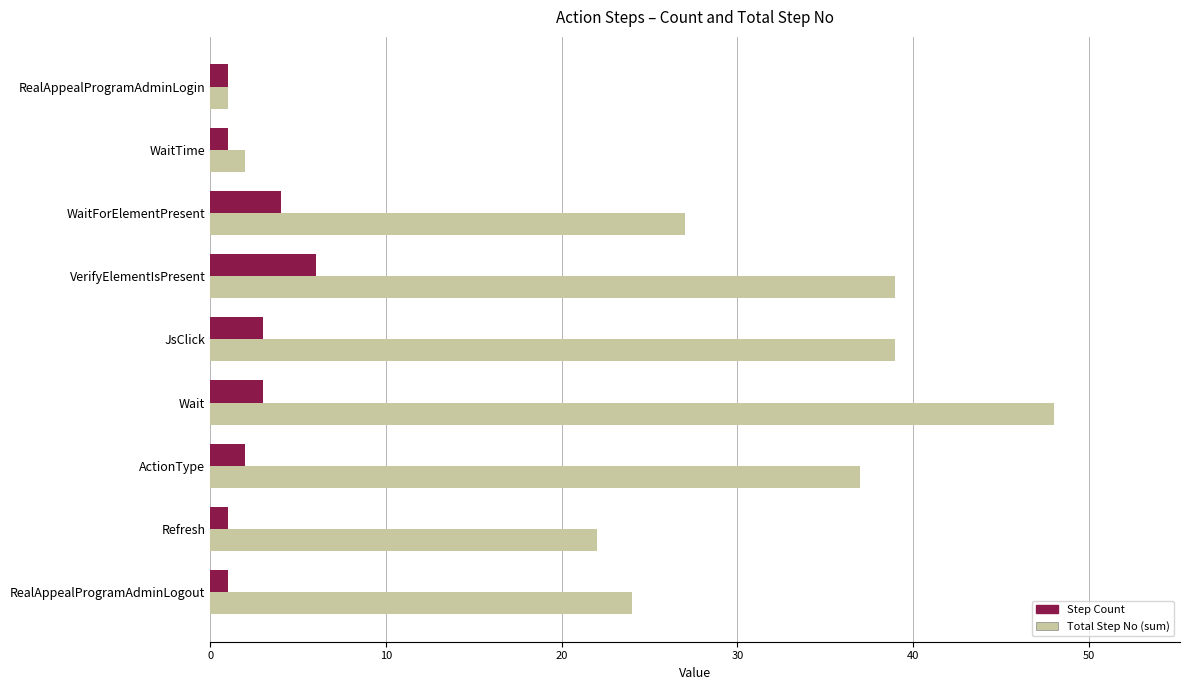

What is the difference between the second highest and second lowest values in the Total Step No (sum) series?

37